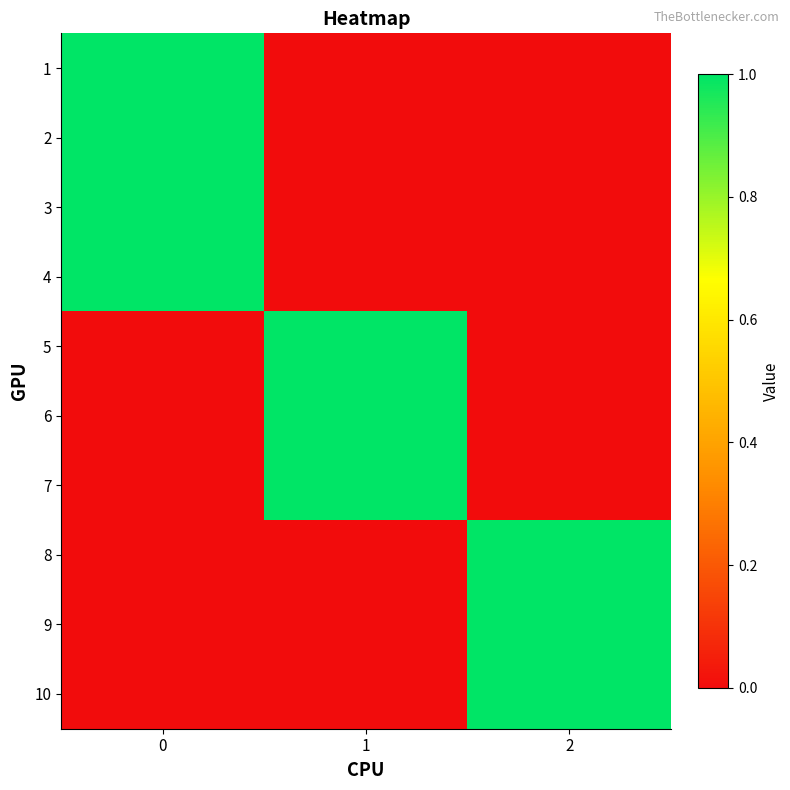

Count the number of data series in this chart.

10